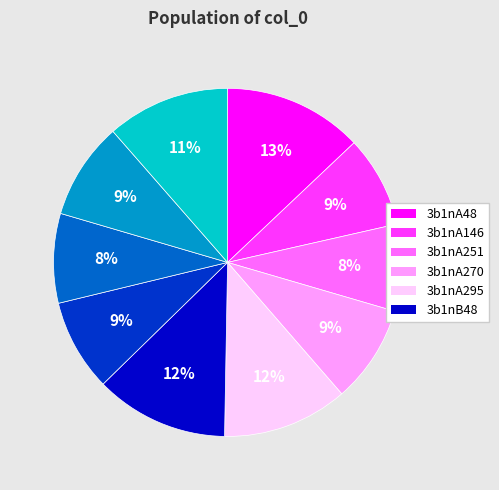

To the nearest percent, what is the average slice percentage?

10%